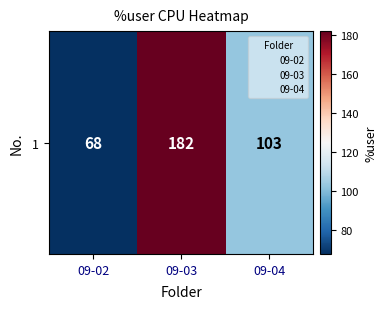

What is the sum of the values at 09-03 and 09-04?

285